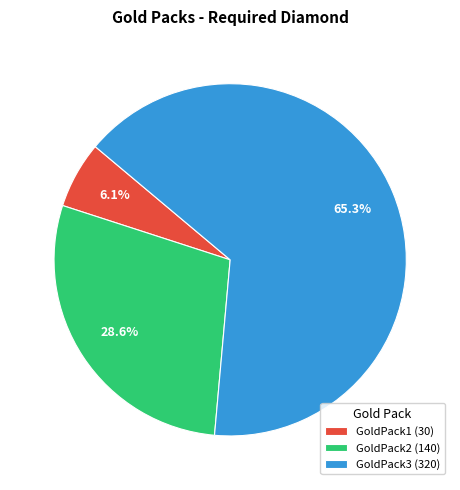

What is the largest slice in the pie chart?

GoldPack3